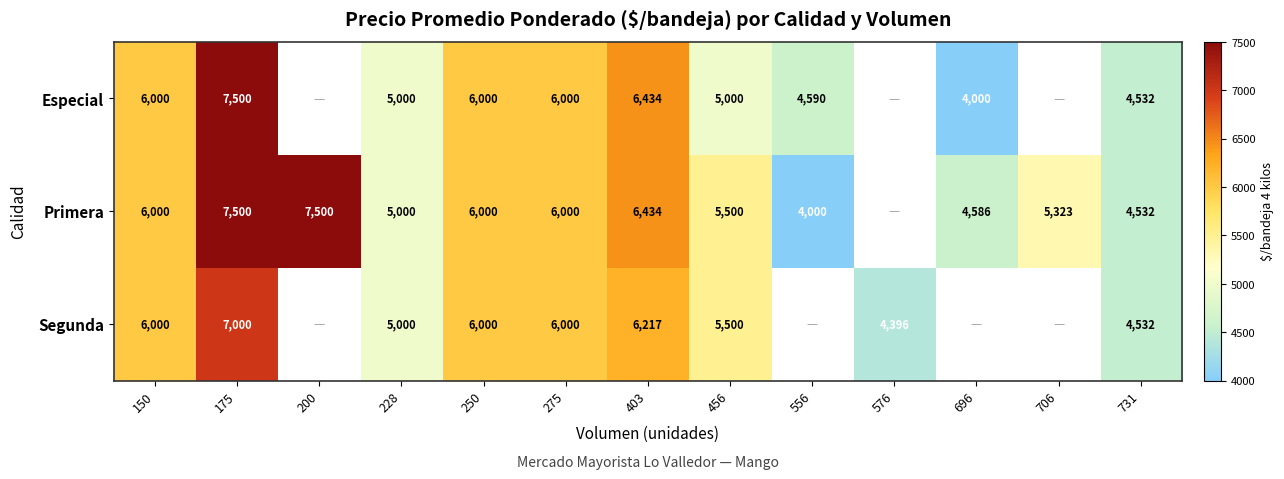

At which category is the sum across all series the highest?

175